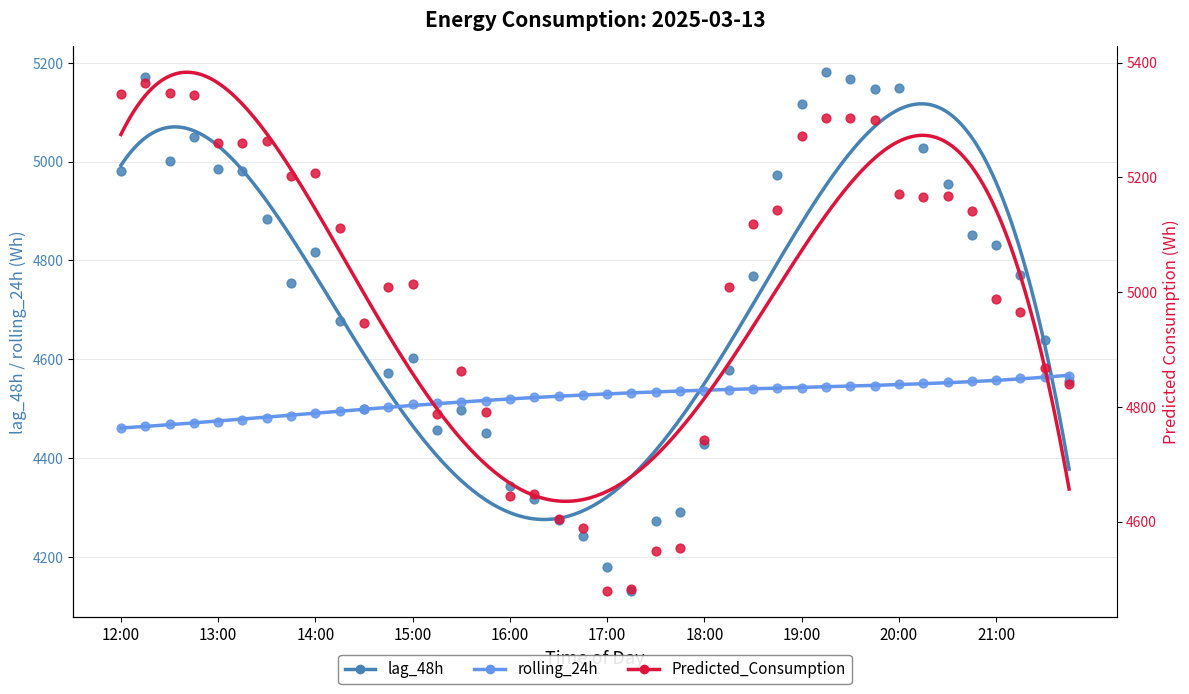

Is the value of lag_48h at 21:45 greater than the value of Predicted_Consumption at 16:45?

No